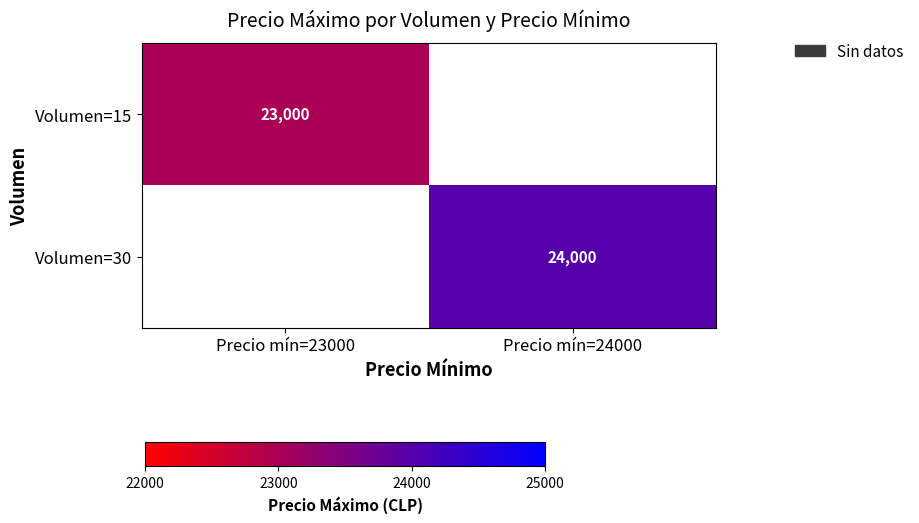

Is it true that Volumen=30 equals 37008.2 at Precio mín=24000?

False